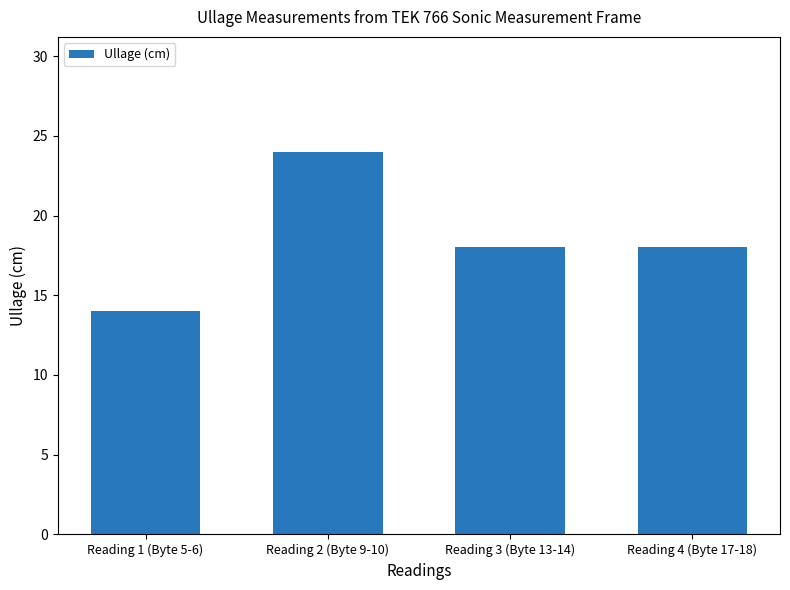

What is the value of the 2nd bar from the left?

24